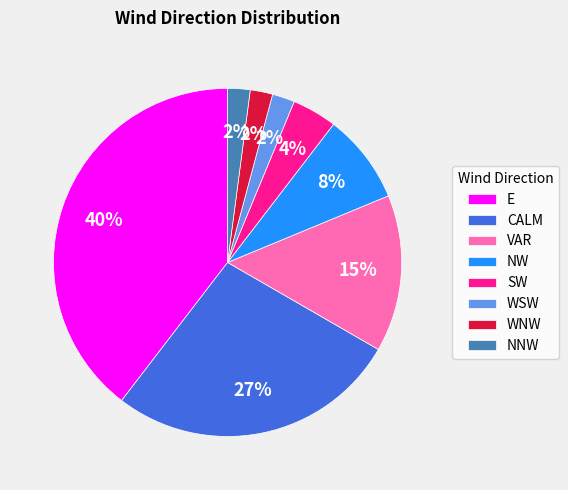

True or false: WNW accounts for 2% of the total.

True